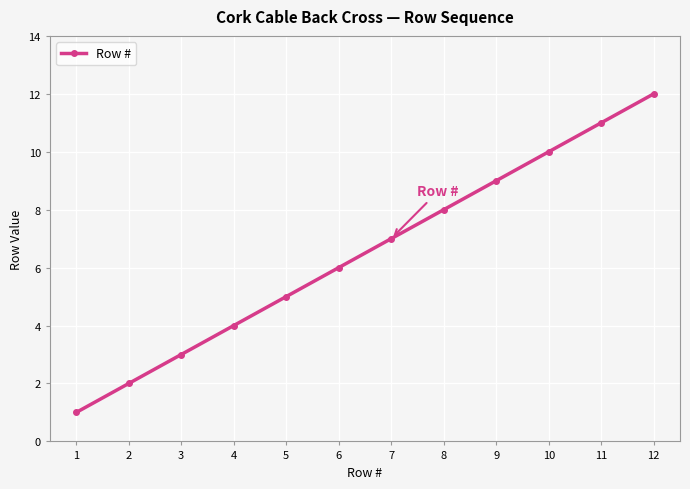

True or false: the data has more than 2 interior local peaks.

False